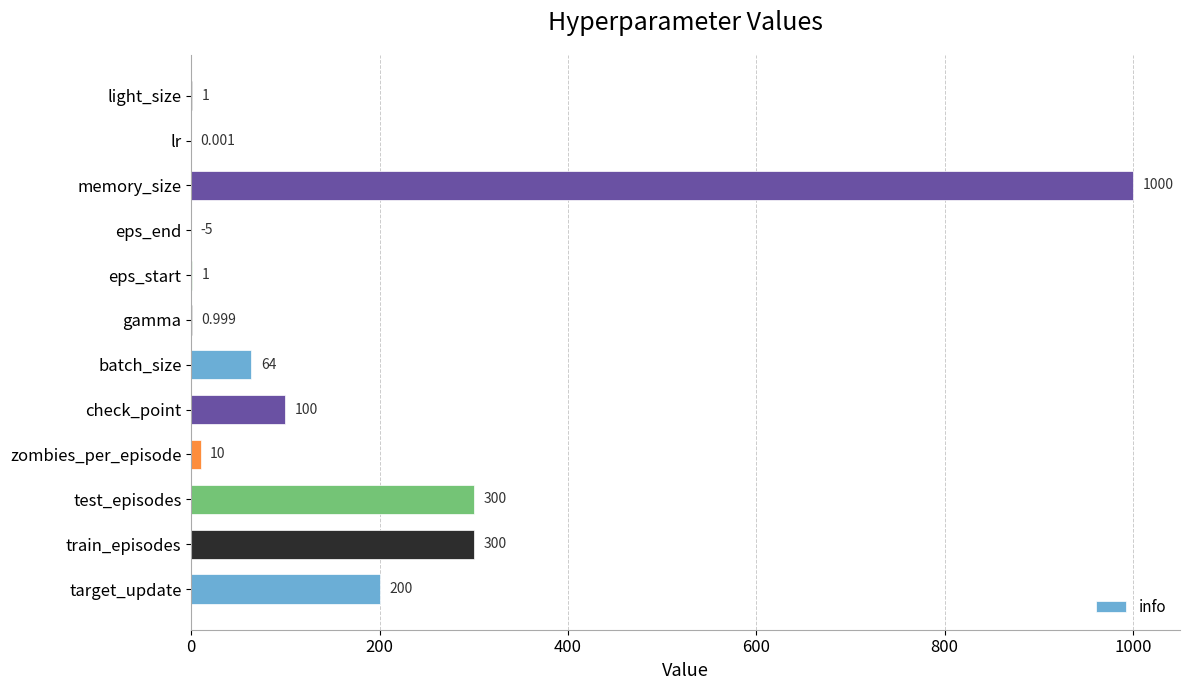

Which has a higher value, train_episodes or target_update?

train_episodes